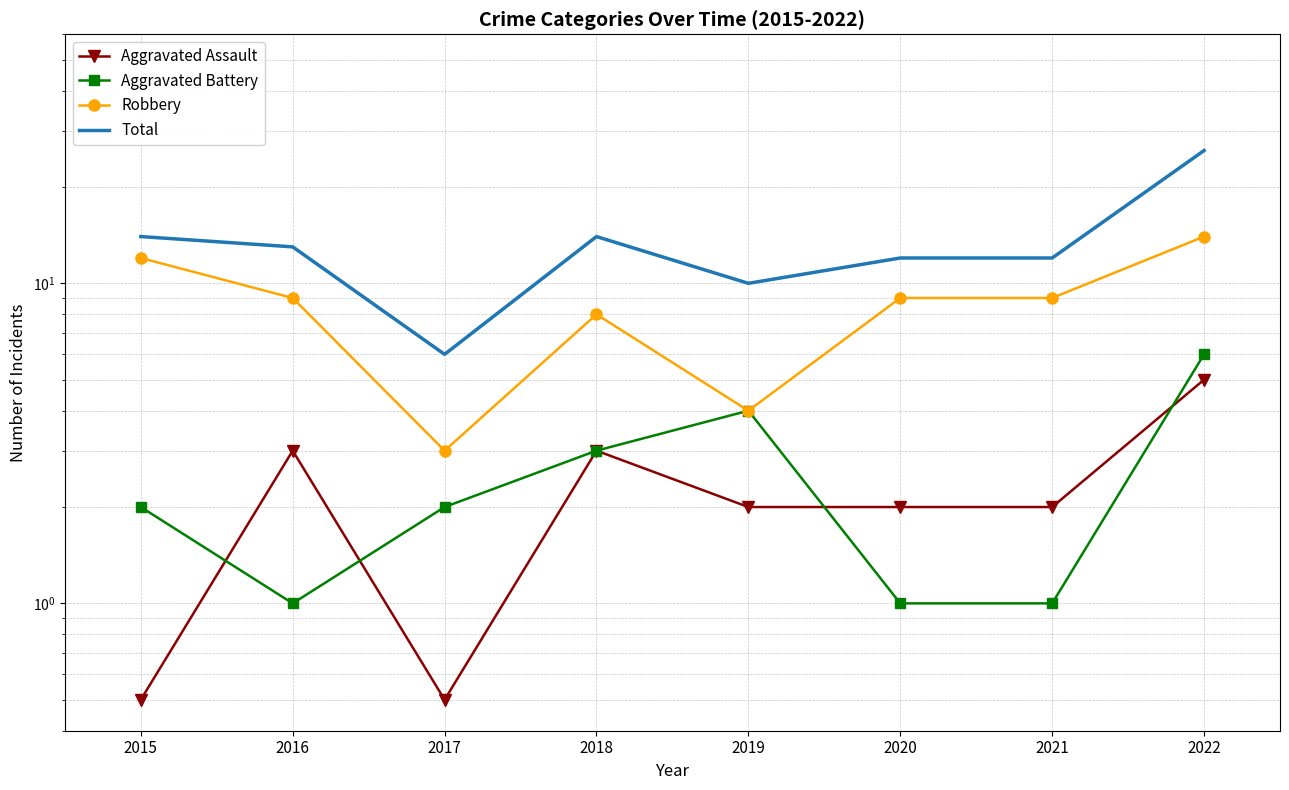

True or false: Robbery and Aggravated Assault cross at least once.

False